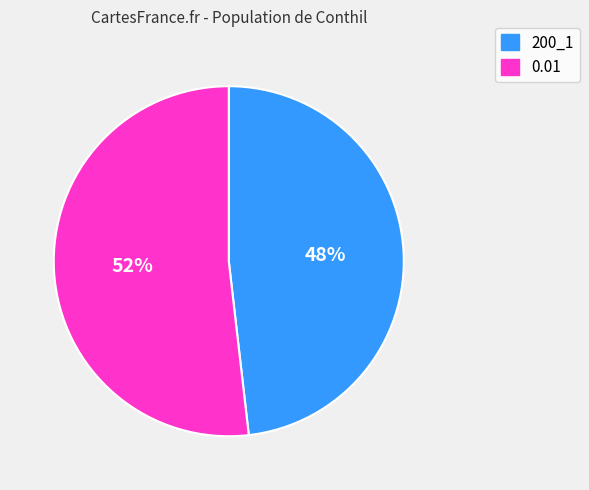

Is the sum of 200_1 and 0.01 greater than half?

Yes